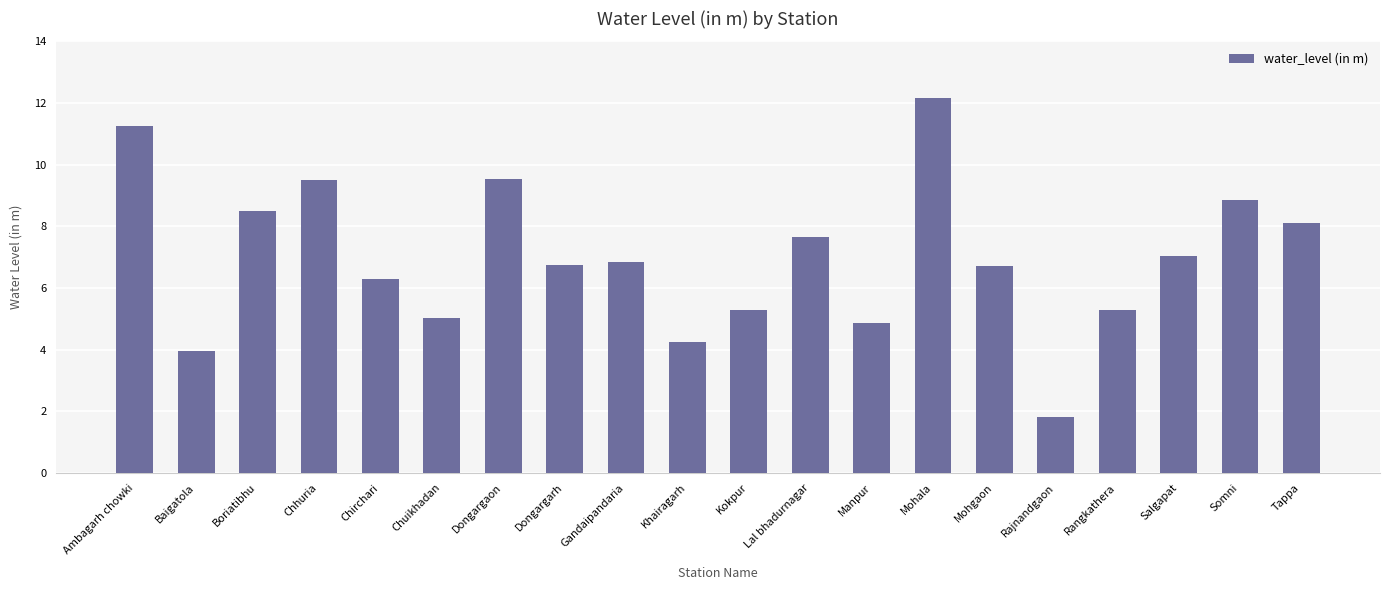

What is the change in value from Chuikhadan to Gandaipandaria?

+1.8